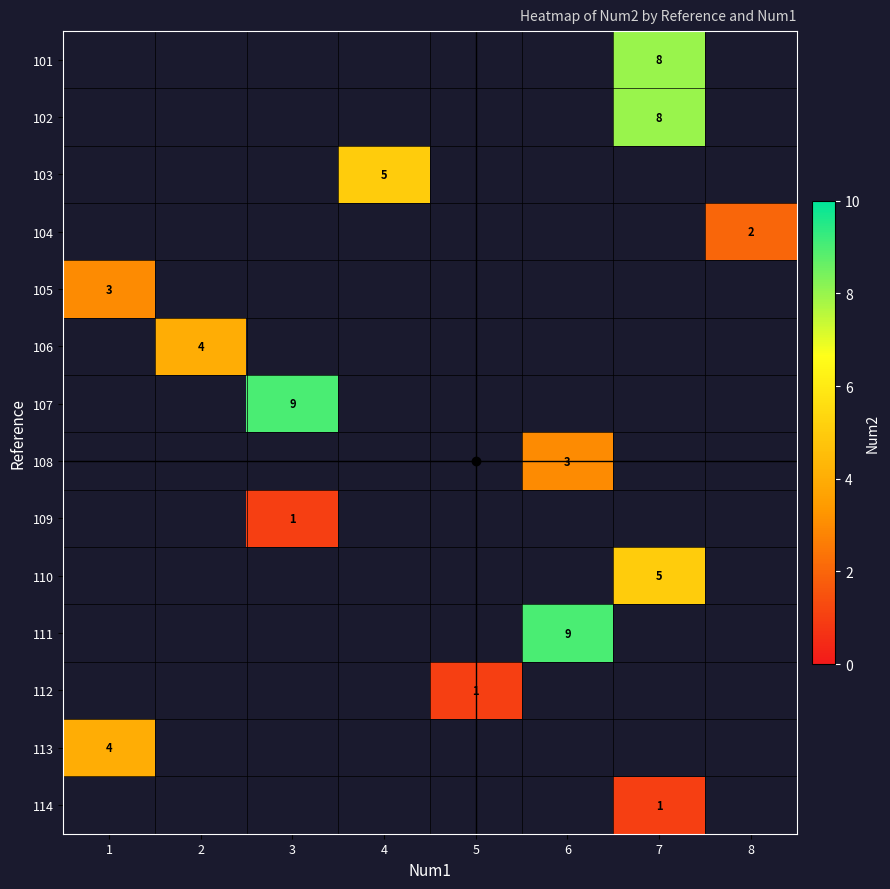

Is it true that 110 equals 8 at 7?

False